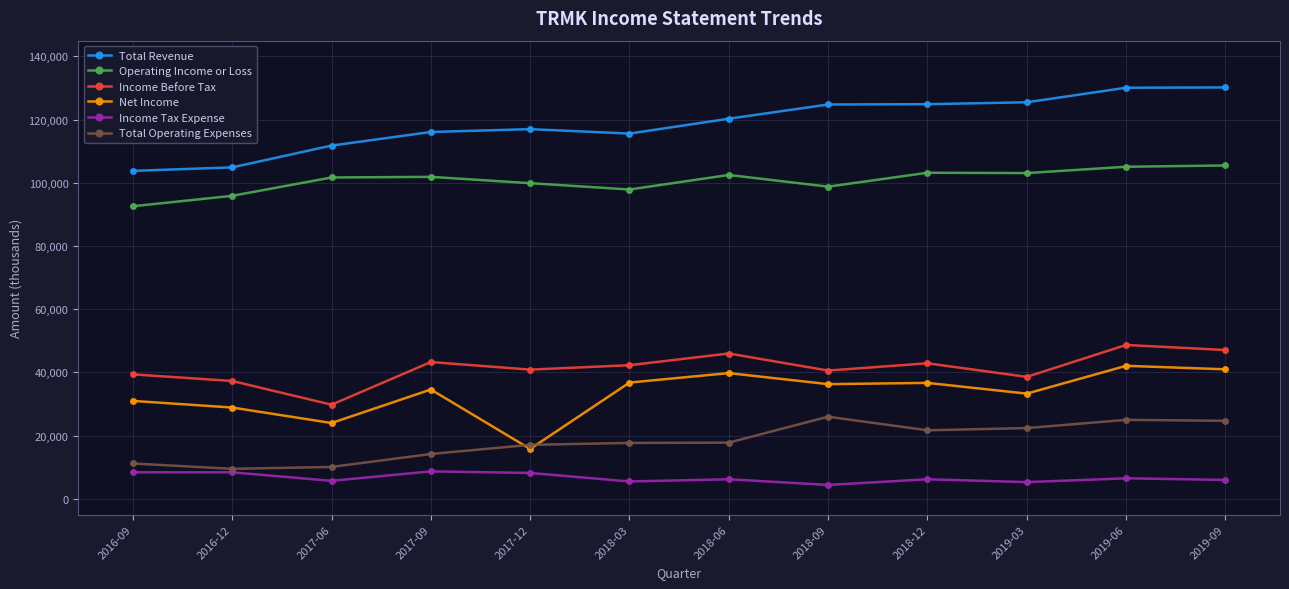

True or false: Income Tax Expense and Net Income intersect in this chart.

False